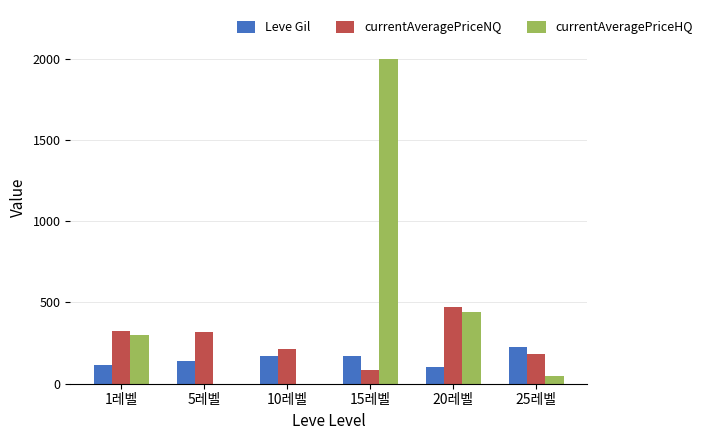

The value of Leve Gil at 25레벨 is 229.0. True or false?

True